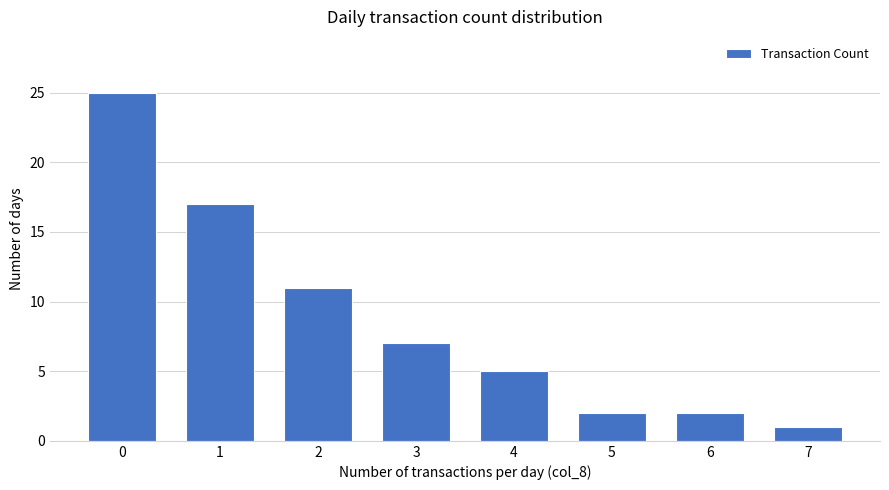

What is the sum of the values at 5 and 0?

27